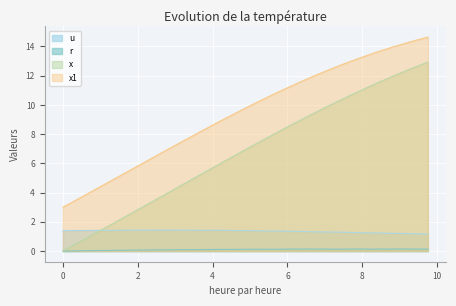

Which category has the highest value across all series?

9.75